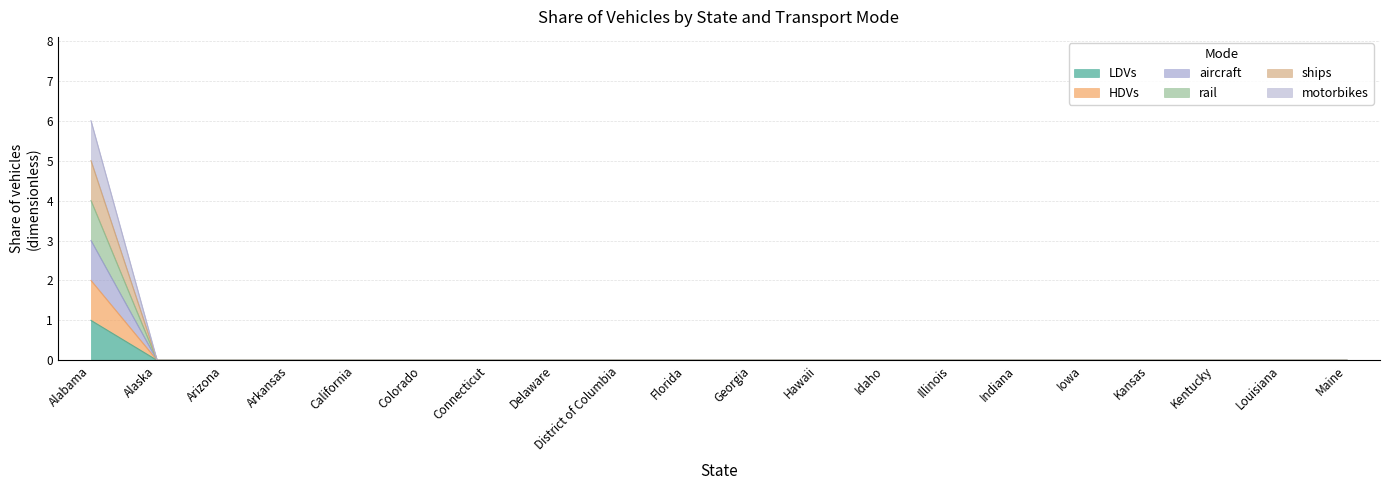

What is the label of the 20th point from the right?

Alabama